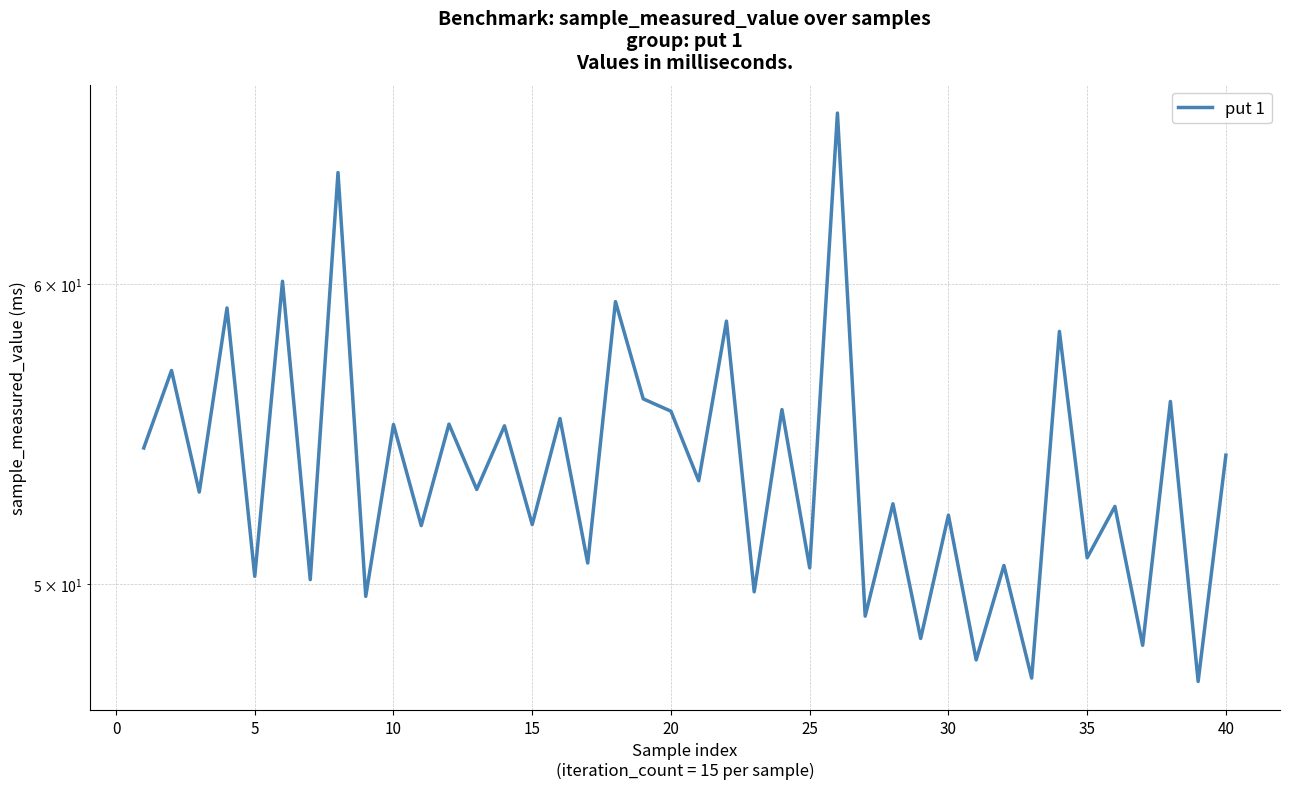

How many interior local peaks (higher than both neighbors) does the data have?

18